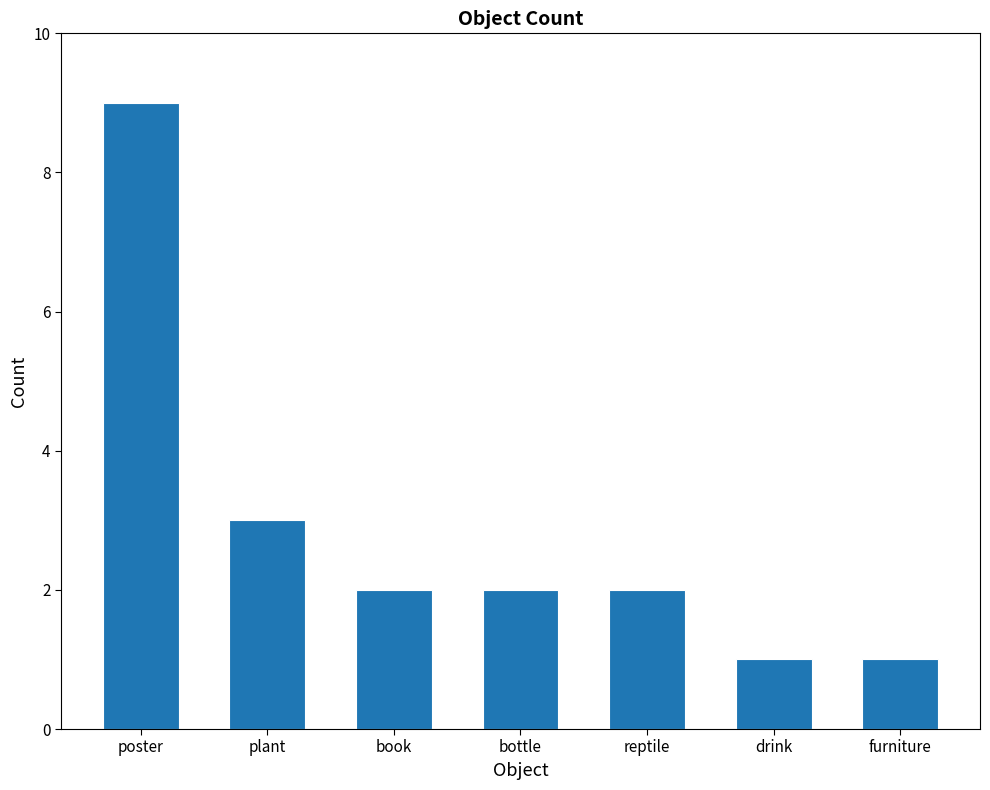

How many categories are shown in the chart?

7